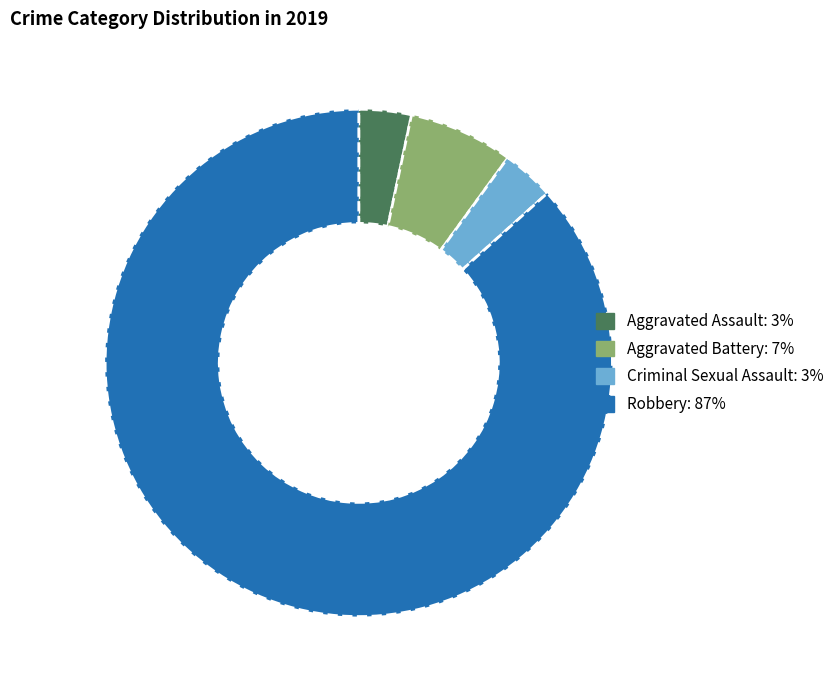

Is the sum of Robbery and Aggravated Assault greater than half?

Yes